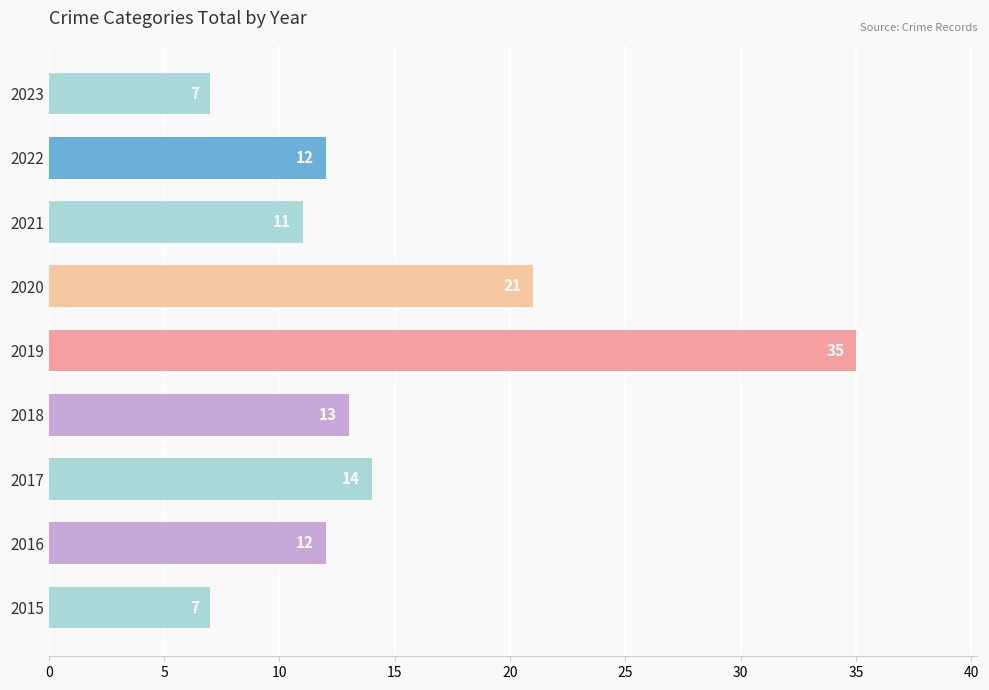

Are the bars grouped side by side (vs. stacked)?

No